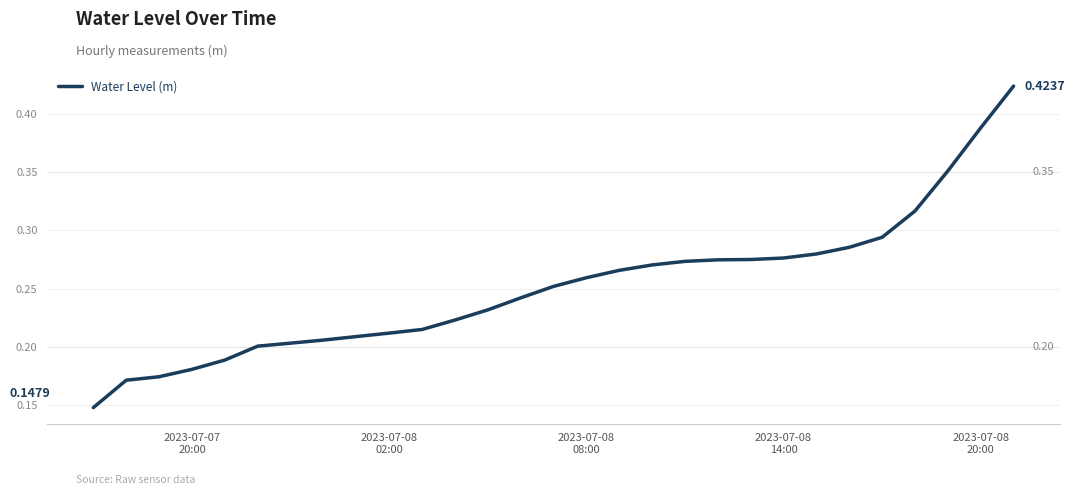

What is the maximum value shown in the chart?

0.4